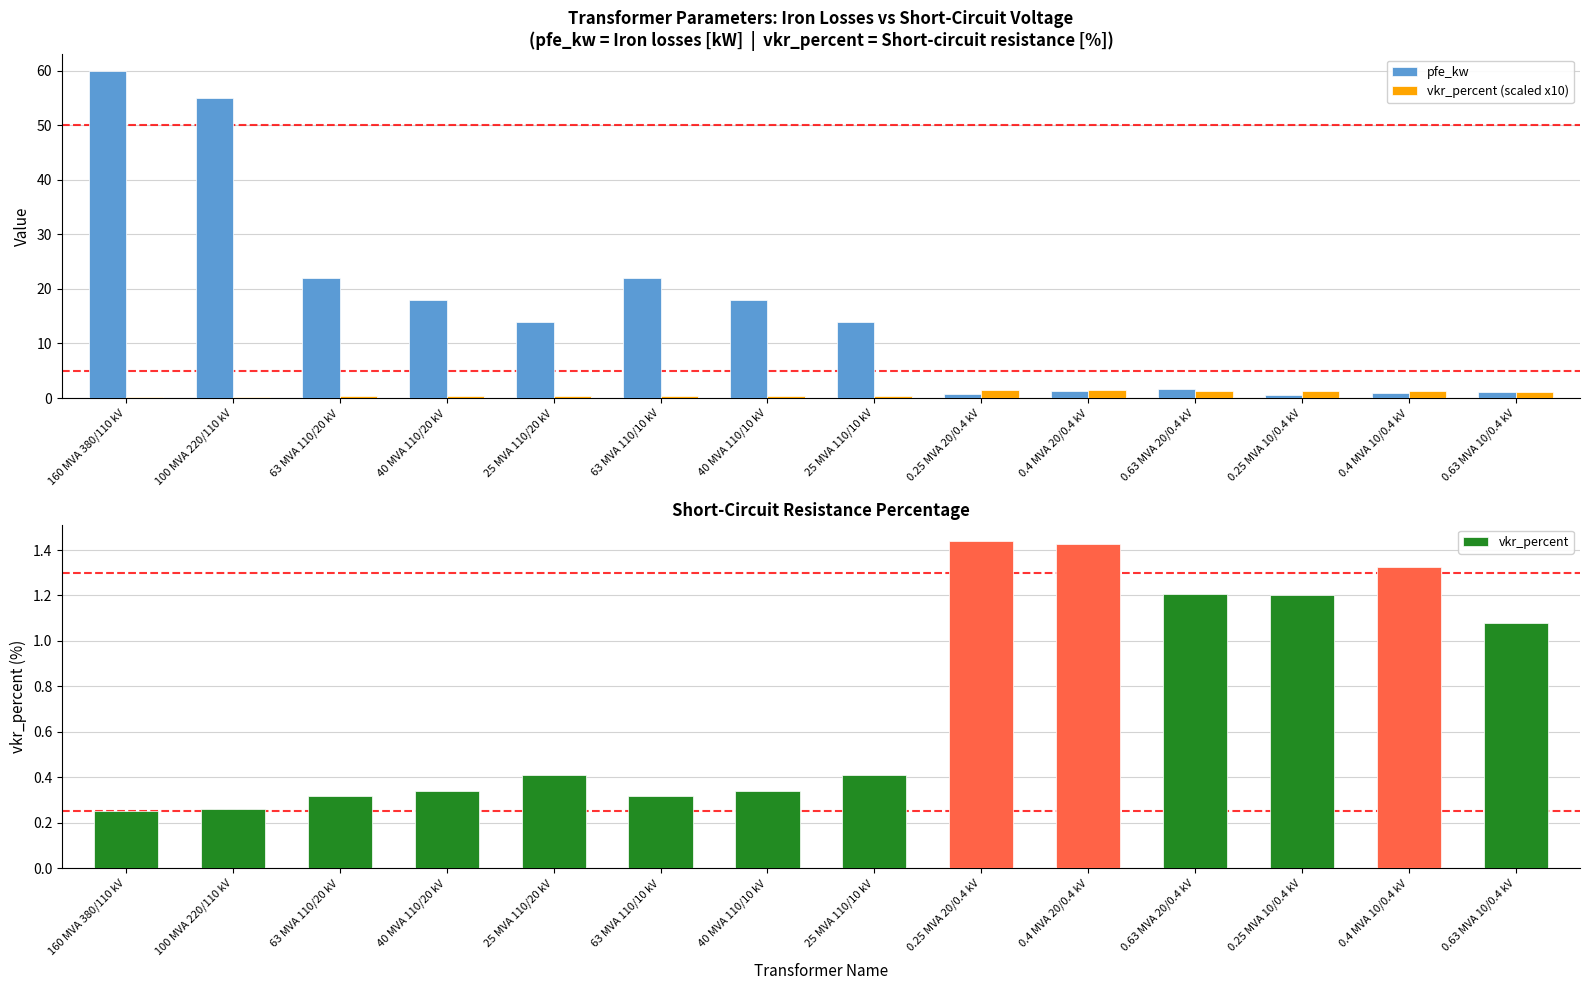

What is the average value of the vkr_percent (scaled x10) series?

0.7